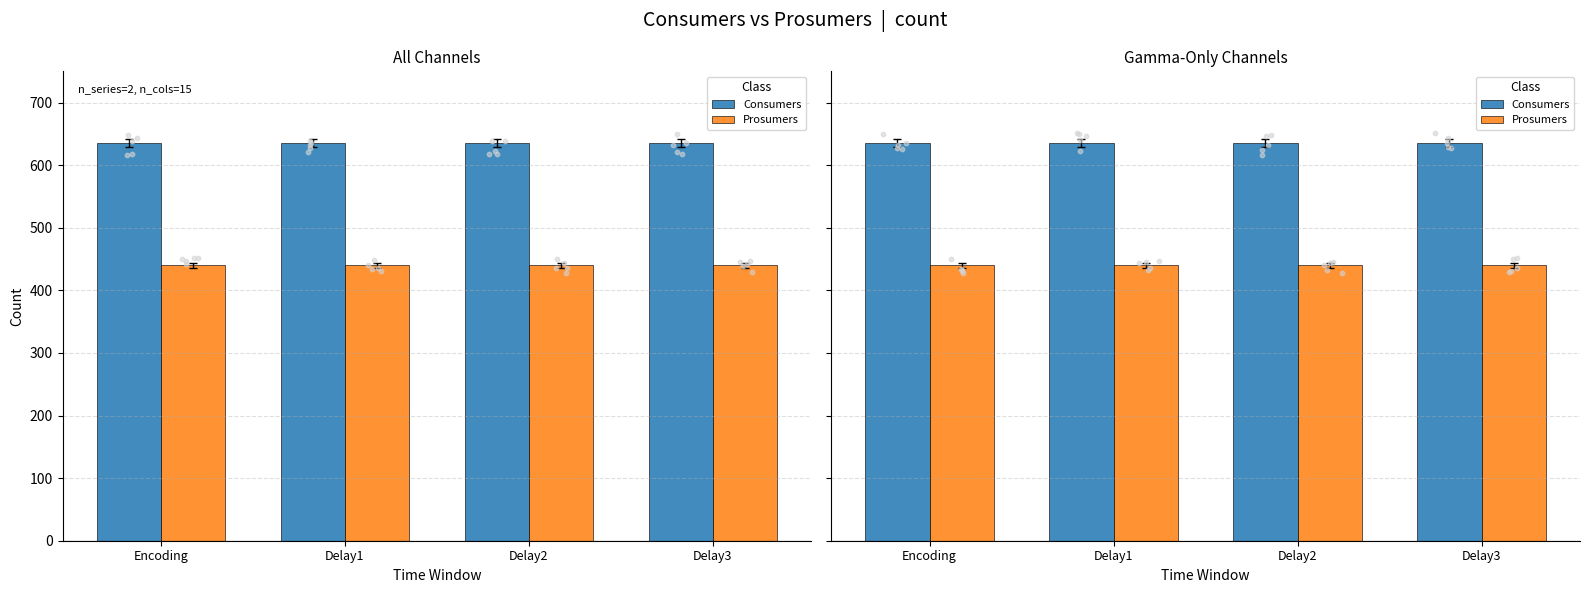

Which series reaches the minimum Y coordinate?

Prosumers